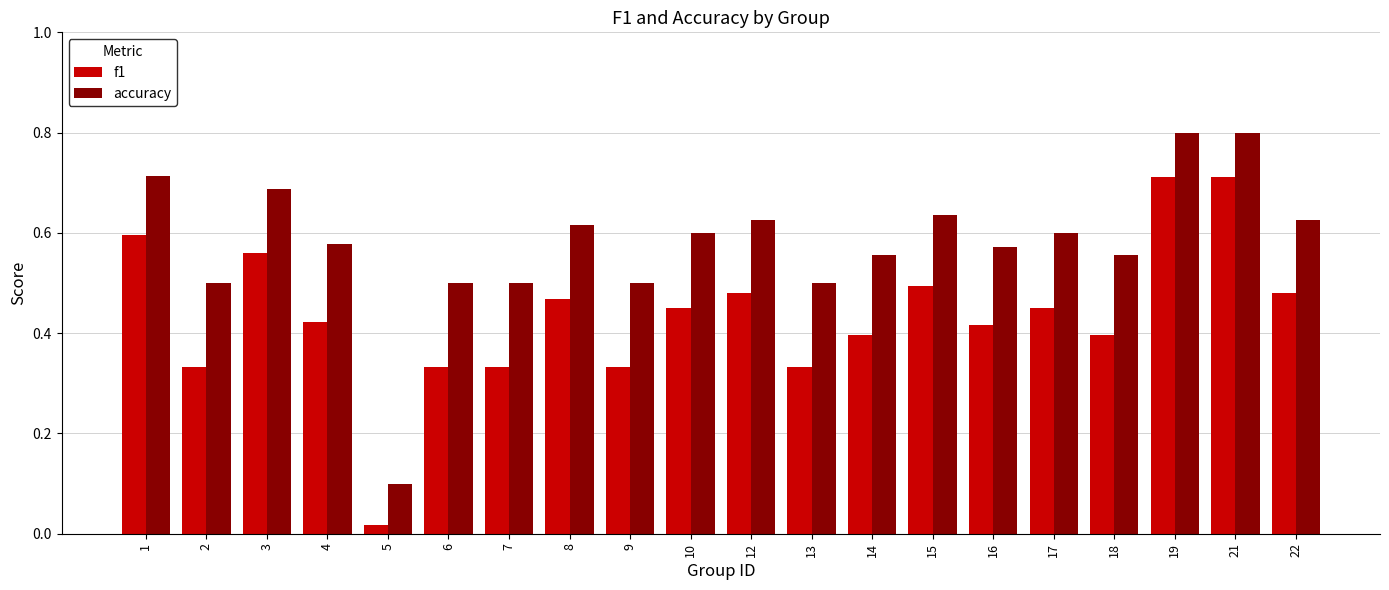

True or false: accuracy has a value of 0.5 at 21.

False